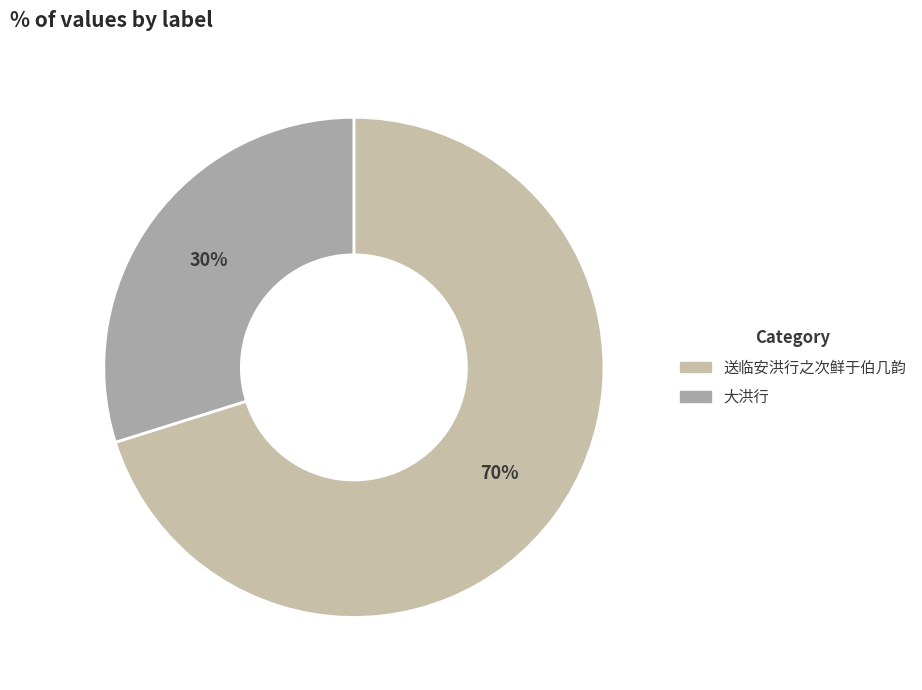

How many segments does this pie chart have?

2